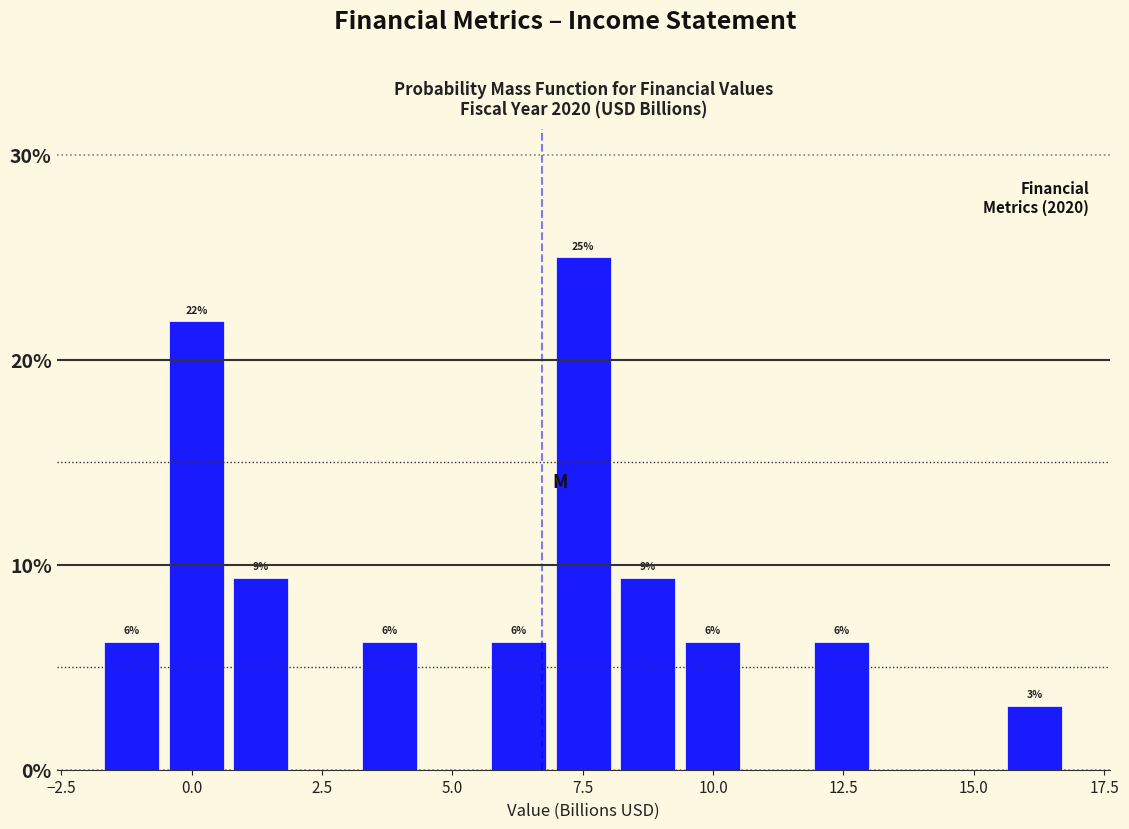

Around what value on the x-axis is the tallest bar? Give the approximate position of its centre, as read against the axis.

7.5